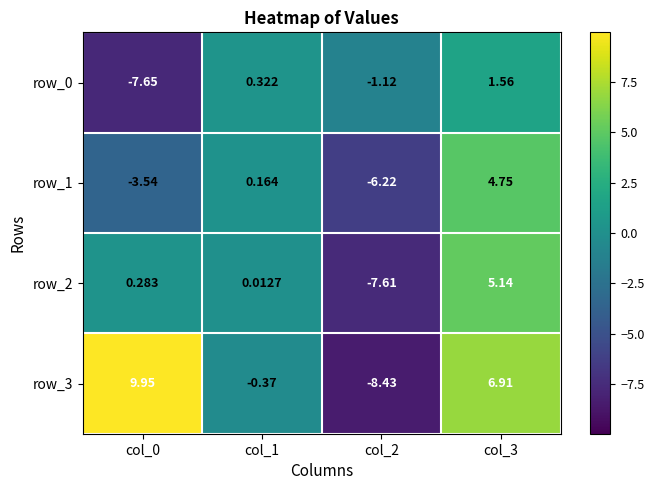

Reading left to right, transcribe all the data shown in this chart.

row_0: -7.7	0.3	-1.1	1.6
row_1: -3.5	0.2	-6.2	4.8
row_2: 0.3	0.0	-7.6	5.1
row_3: 9.9	-0.4	-8.4	6.9